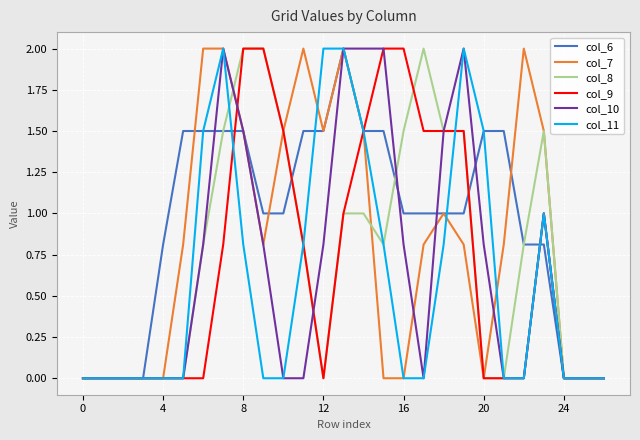

Which series has the largest total across all categories?

col_6